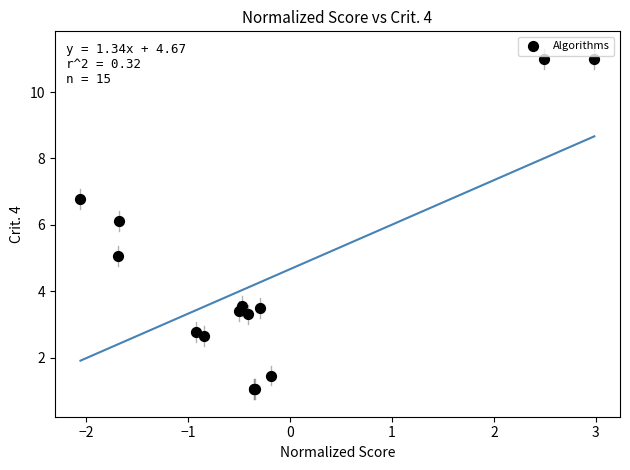

What Y value in the scatter plot is closest to 6?

6.1